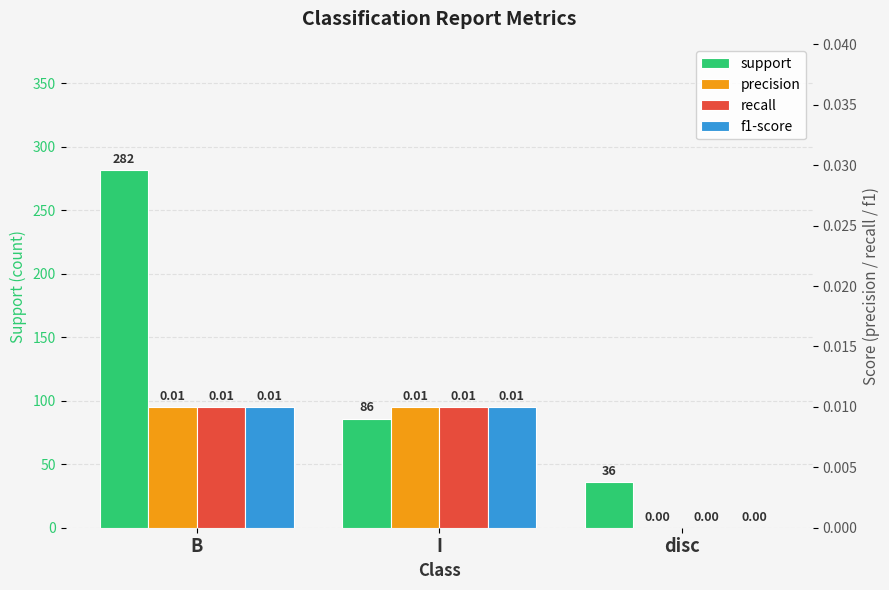

Which series has the widest spread of values?

support